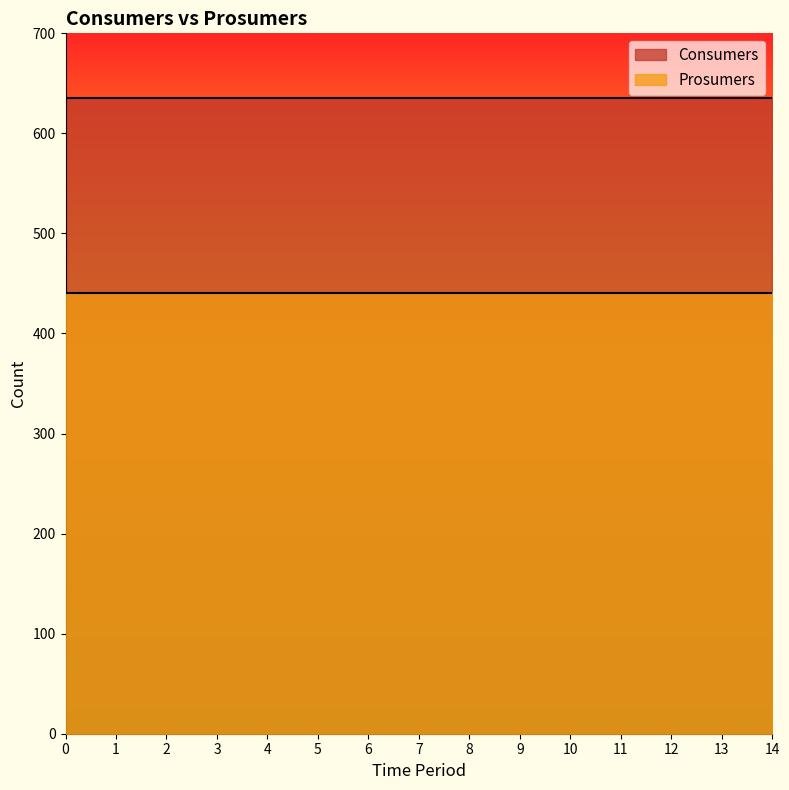

Reading right to left, transcribe all the data shown in this chart.

Consumers: 14=635	13=635	12=635	11=635	10=635	9=635	8=635	7=635	6=635	5=635	4=635	3=635	2=635	1=635	0=635
Prosumers: 14=440	13=440	12=440	11=440	10=440	9=440	8=440	7=440	6=440	5=440	4=440	3=440	2=440	1=440	0=440